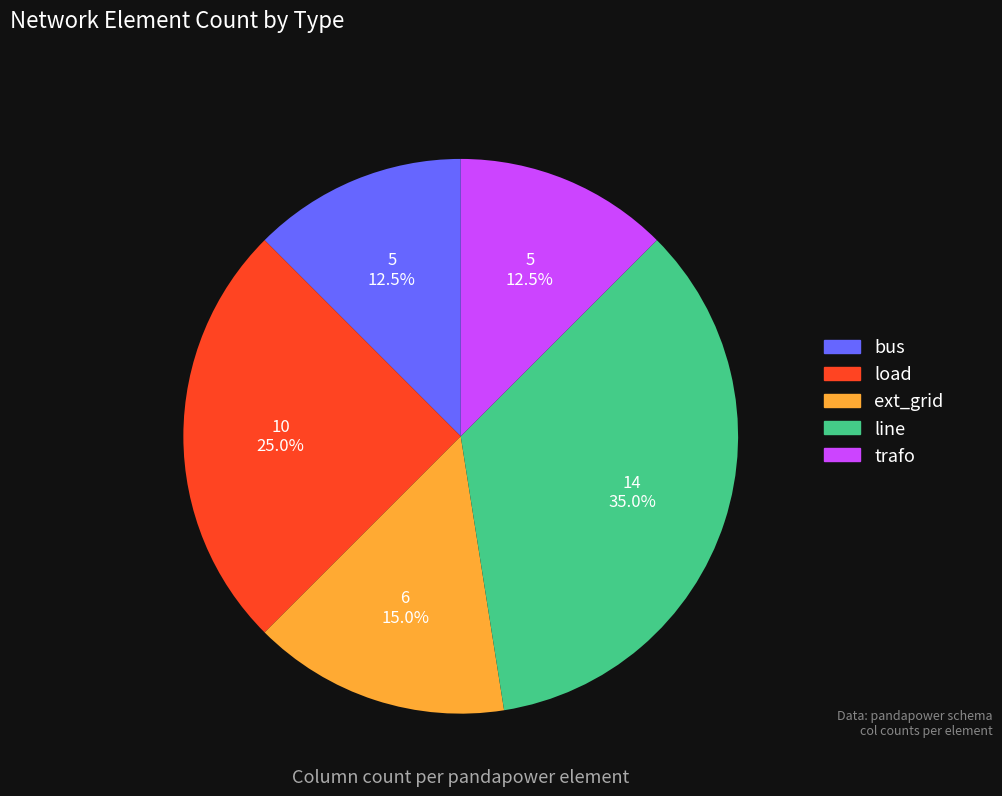

Combined, what portion of the pie is bus and trafo?

25.0%